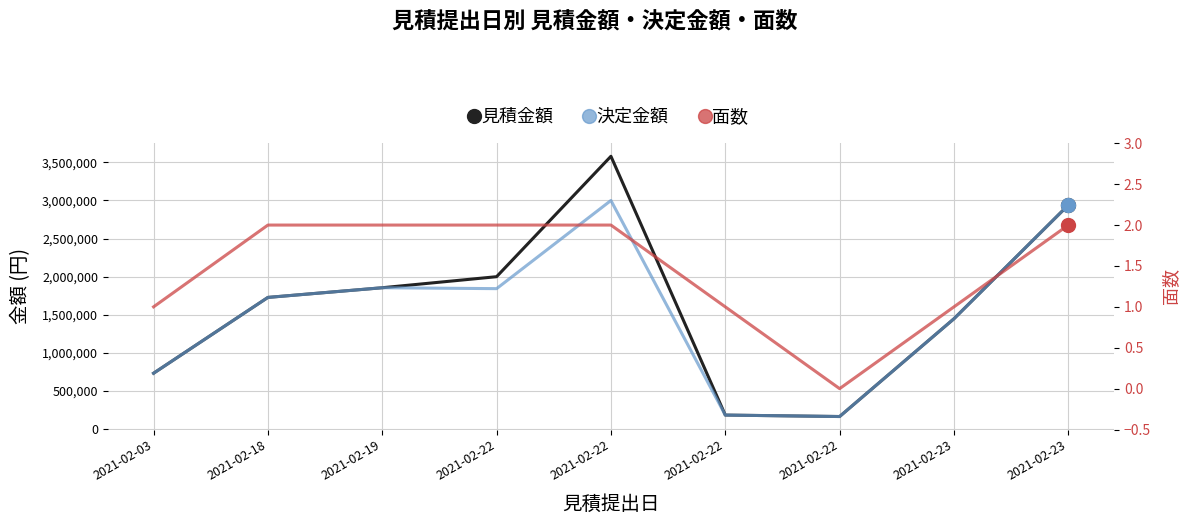

What is the difference between the 見積金額 values at 2021-02-22 and 2021-02-23?

640000